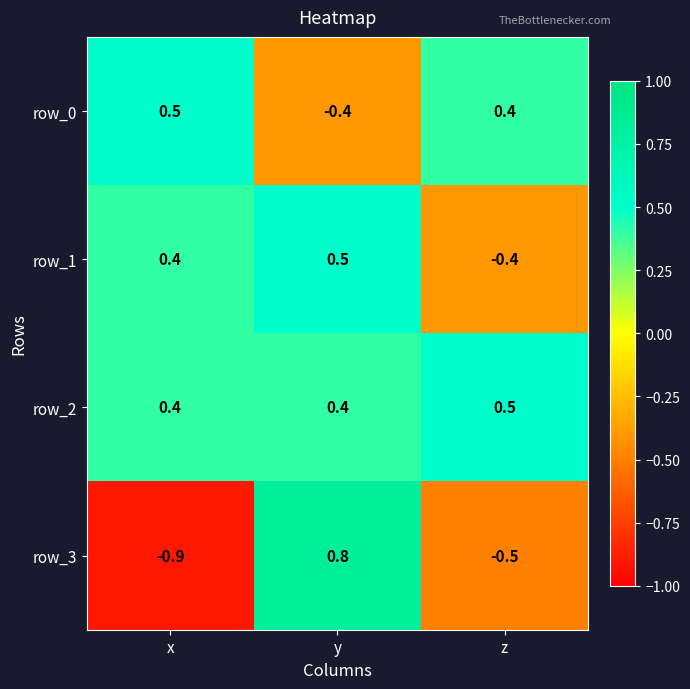

Which series changed the most between y and z?

row_3